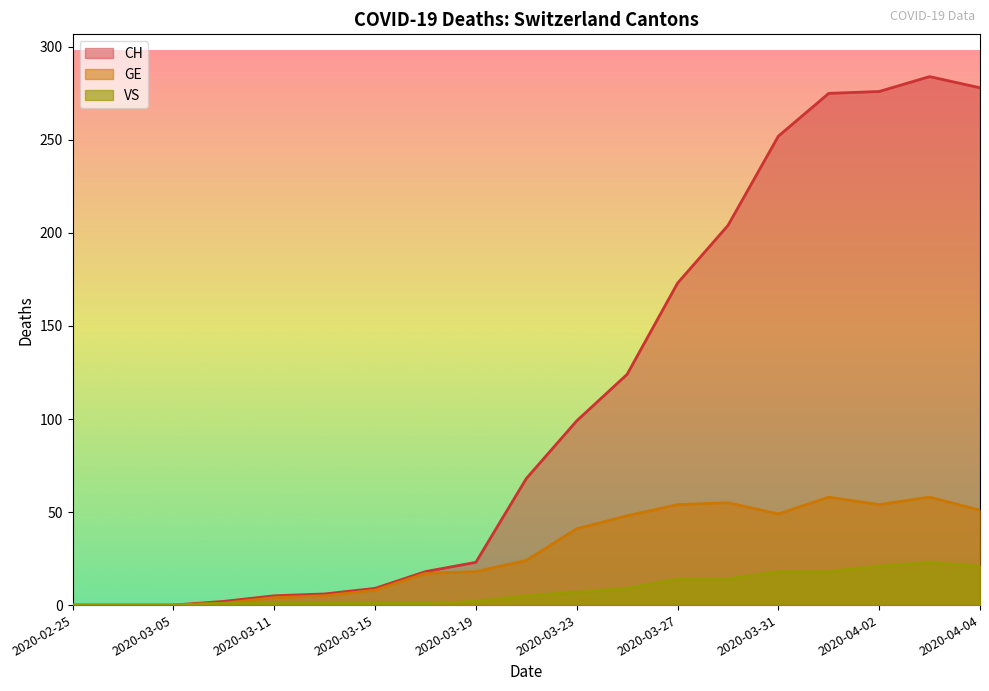

List the labels in order of VS value, largest first.

2020-04-03, 2020-04-02, 2020-04-04, 2020-03-31, 2020-04-01, 2020-03-27, 2020-03-29, 2020-03-25, 2020-03-23, 2020-03-21, 2020-03-19, 2020-03-09, 2020-03-11, 2020-03-13, 2020-03-15, 2020-03-17, 2020-02-25, 2020-02-29, 2020-03-05